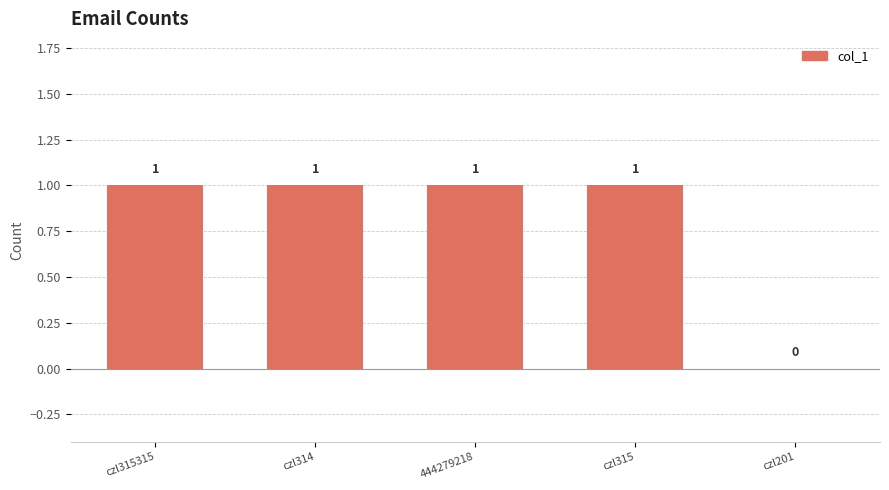

Which has a higher value, czl201 or czl315315?

czl315315